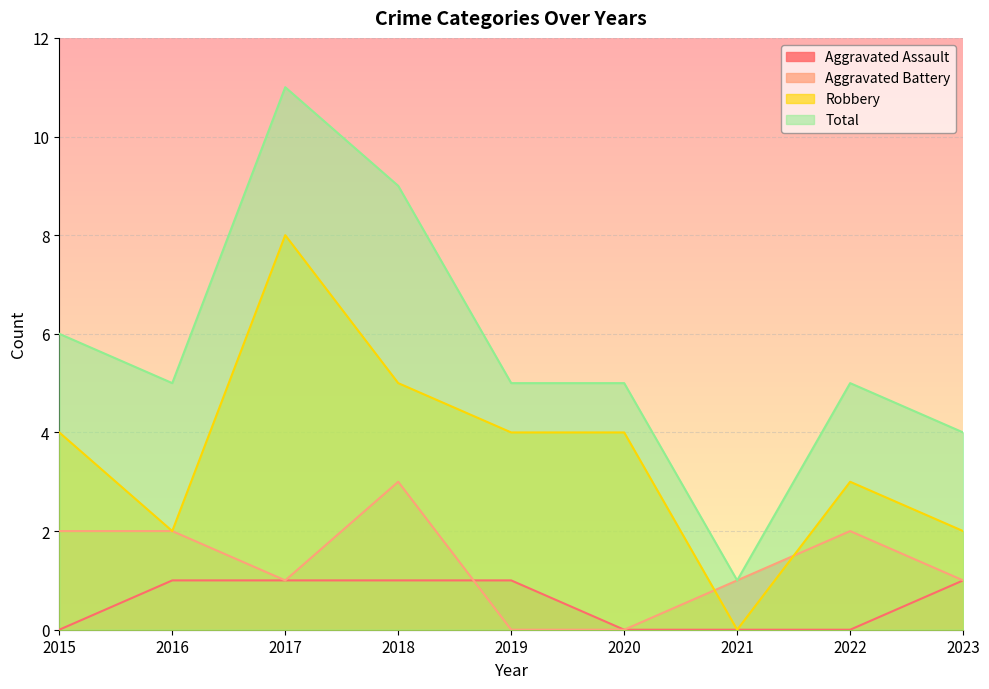

How many categories are shown in the chart?

9